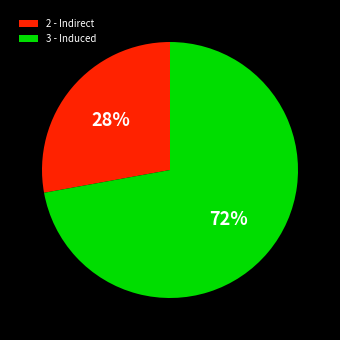

Count the number of slices in the pie.

2